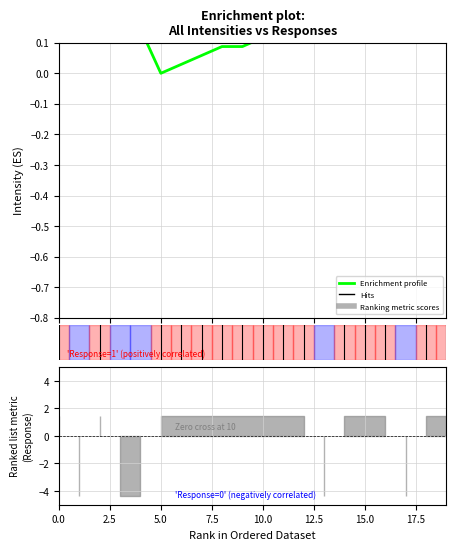

What is the difference between the second highest and second lowest values?

0.6